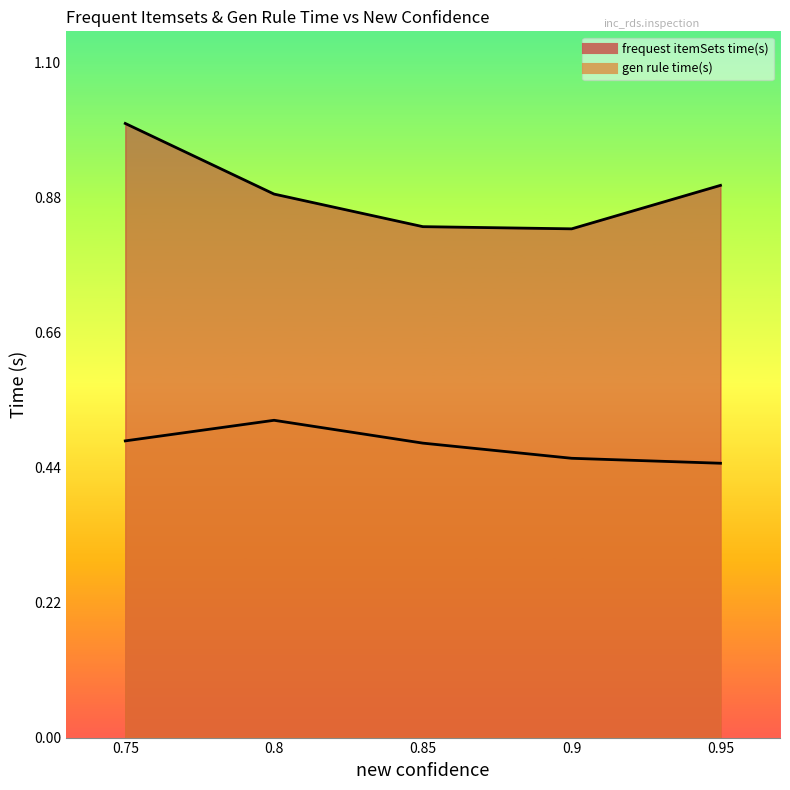

Which label corresponds to the largest value in the chart?

0.75